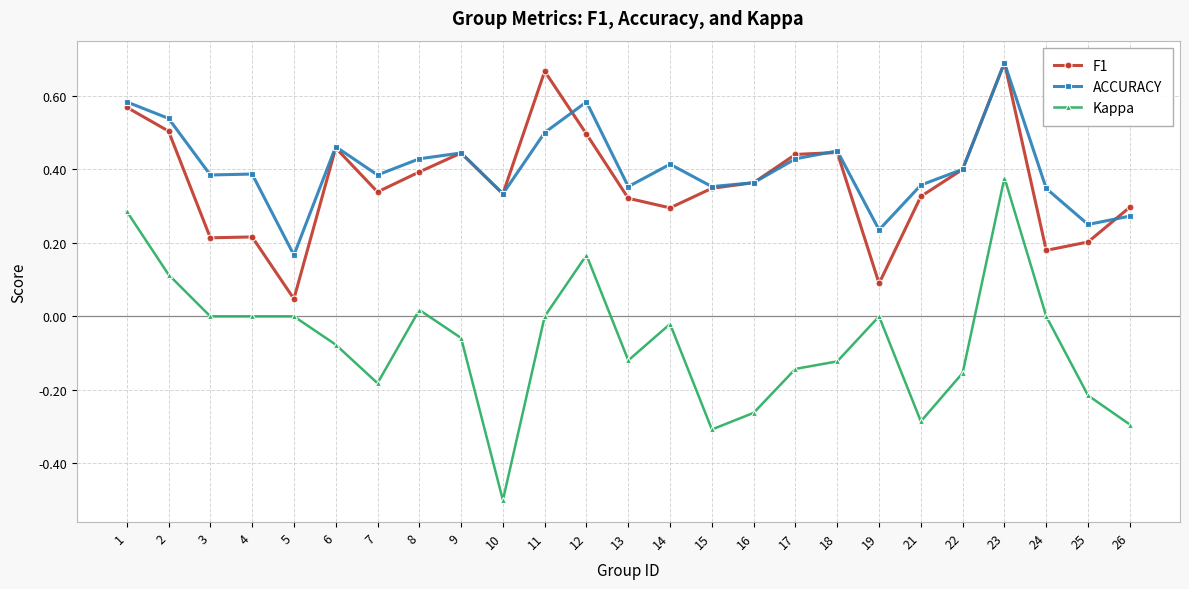

True or false: ACCURACY has a value of 1.0 at 1.

False